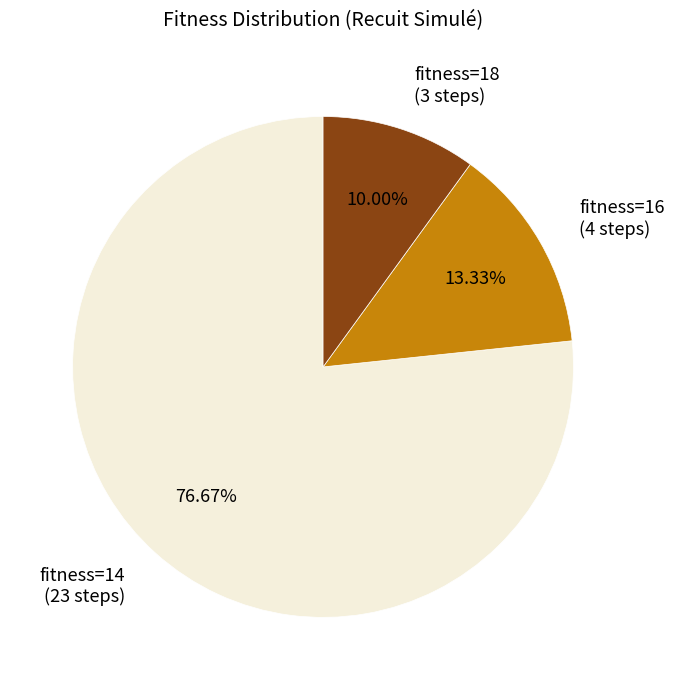

To the nearest percent, what is the difference between the largest and smallest slice percentages?

67%